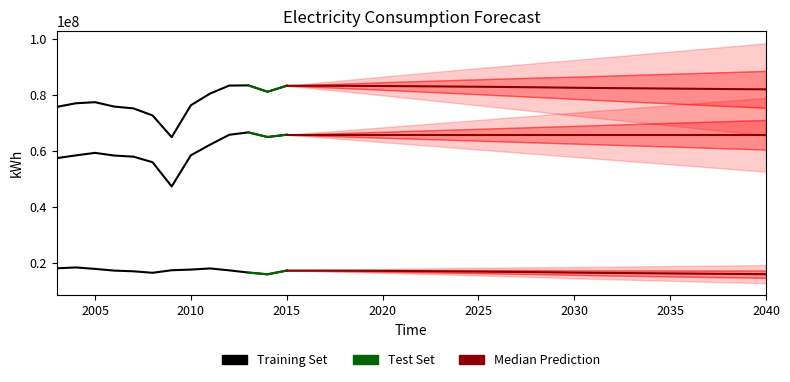

What is the difference between the maximum and minimum values in the non-residential kWh series?

19237000